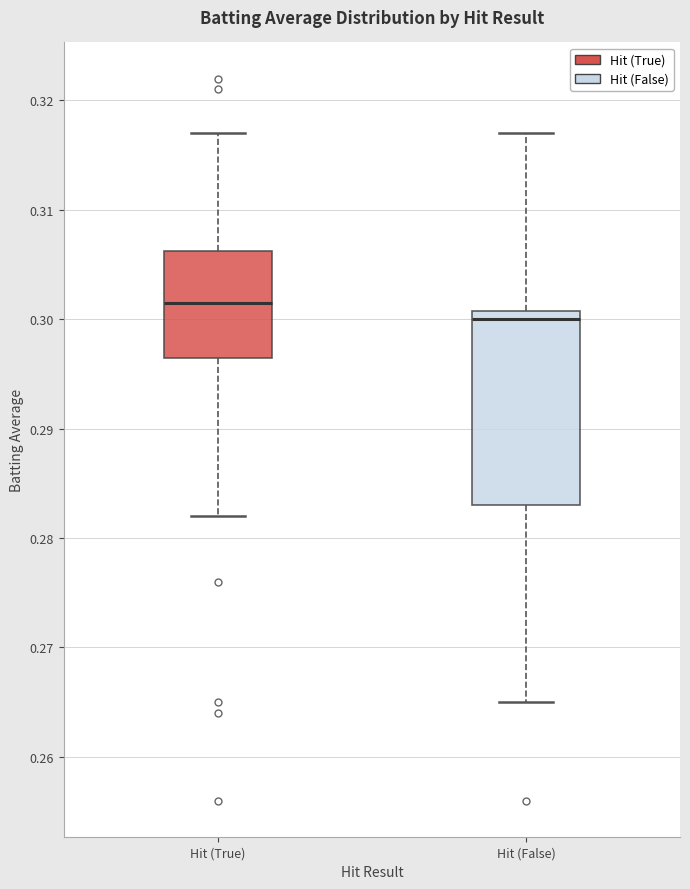

Where does the upper whisker of the box for Hit (False) end on the y-axis? The values are not printed on the chart, so give them approximately, as read against the axis.

0.317